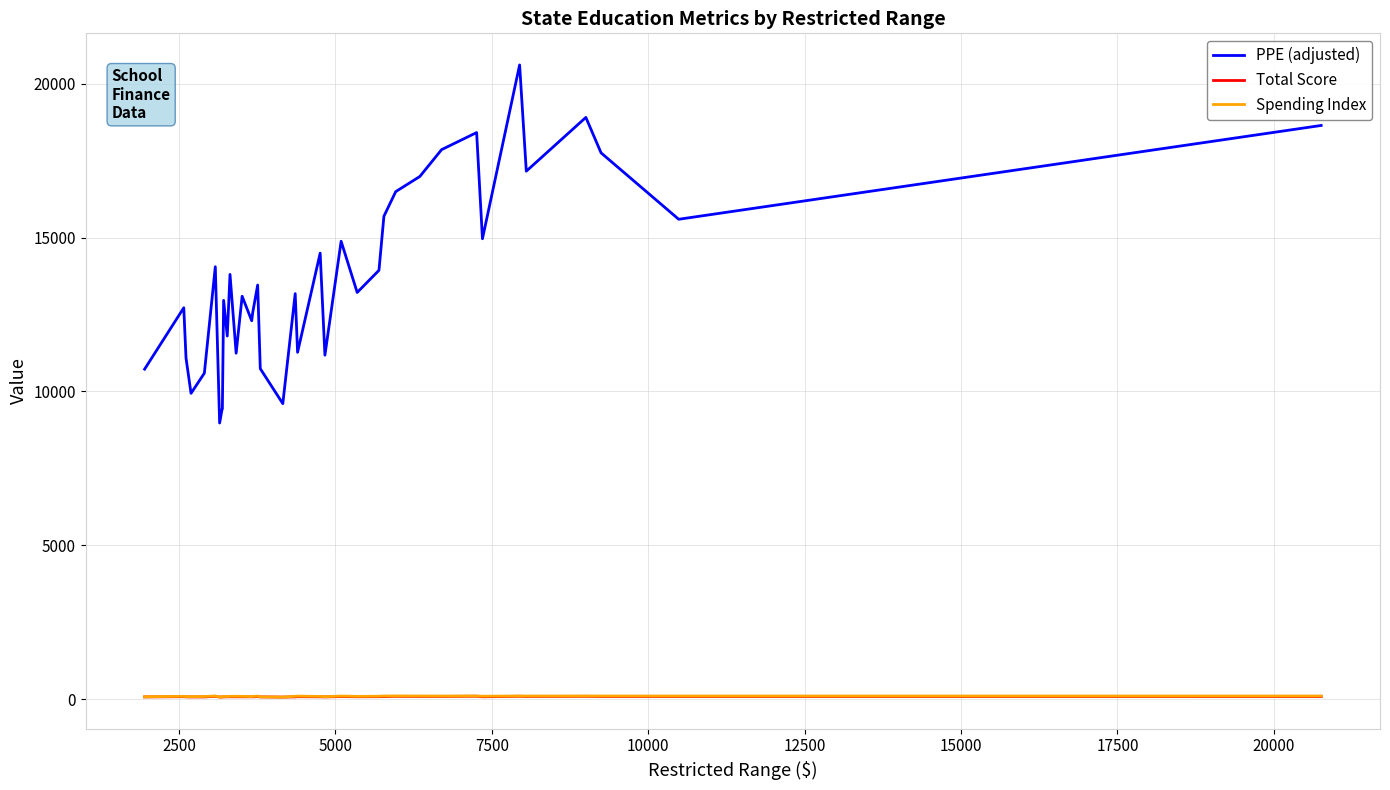

True or false: Total Score and PPE (adjusted) intersect in this chart.

False